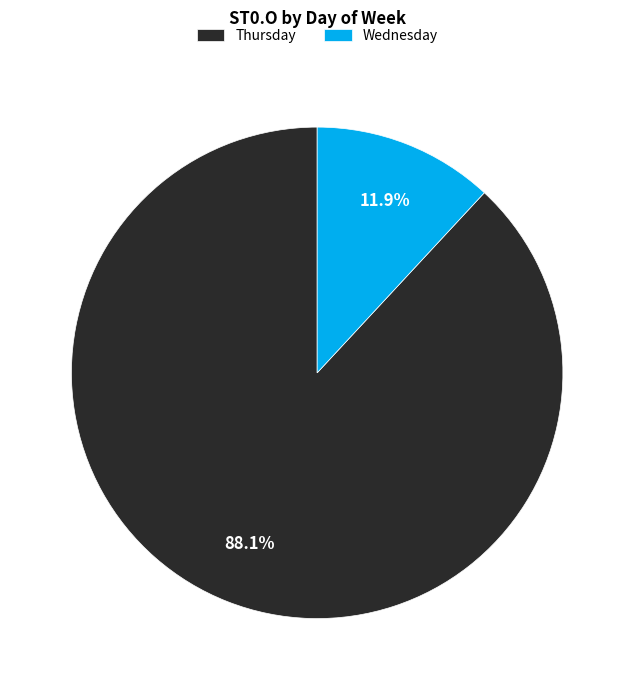

To the nearest percent, what is the difference between the largest and smallest slice percentages?

76%